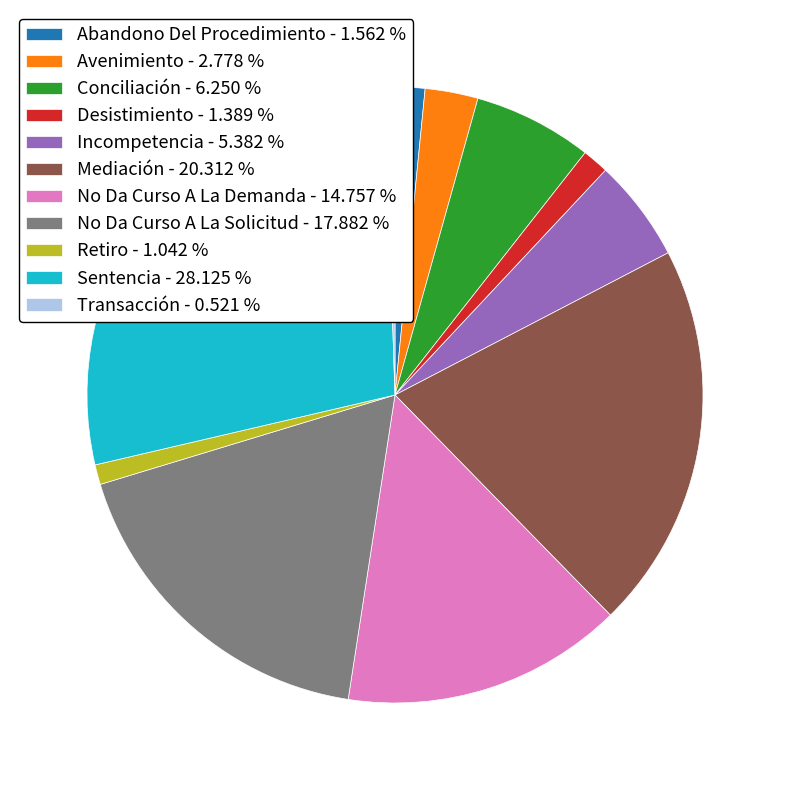

Is there any slice that represents more than half of the pie?

No